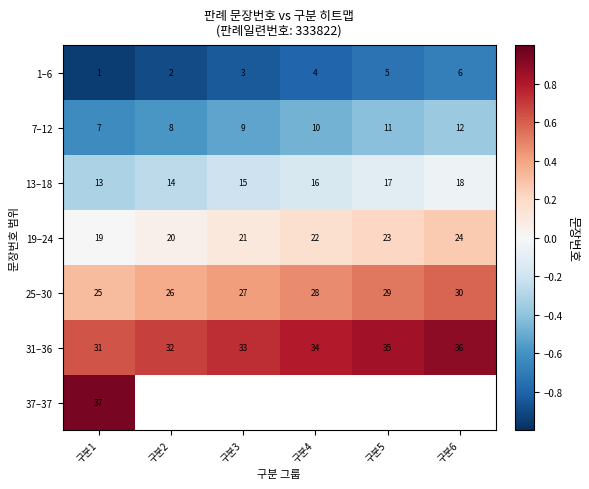

What is the sum of the 25–30 values at 구분2 and 구분6?

0.9